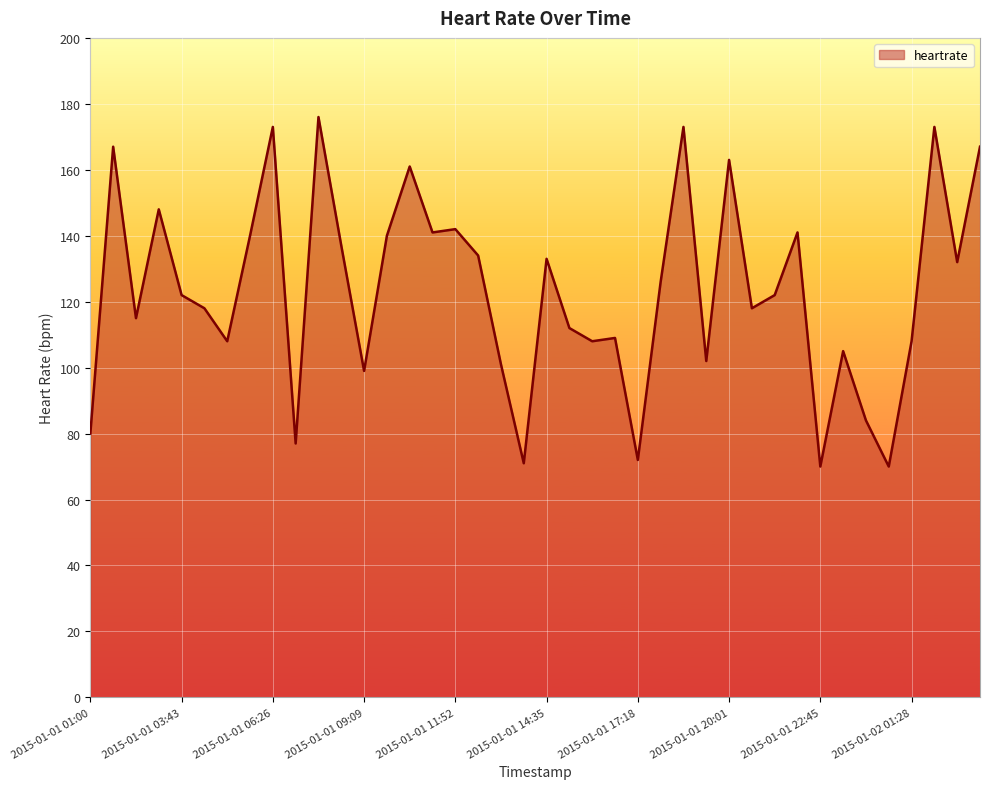

What is the minimum value shown in the chart?

70